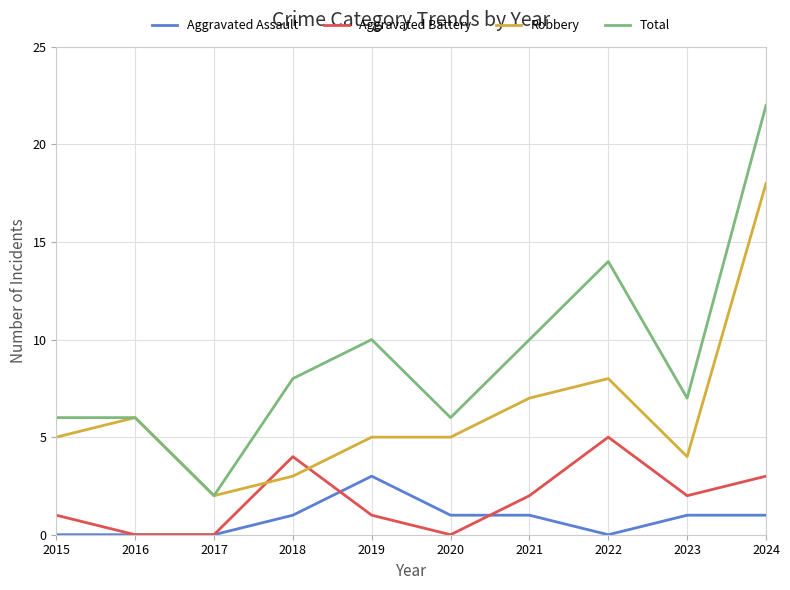

At how many categories does at least one series exceed 0?

10